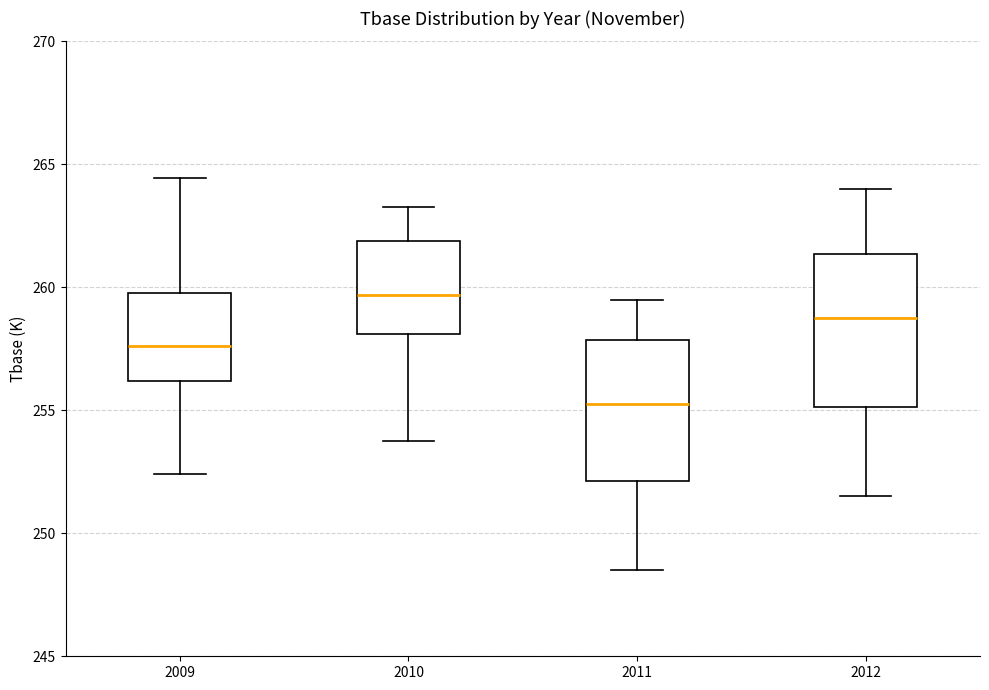

Which box has the lowest median line?

2011